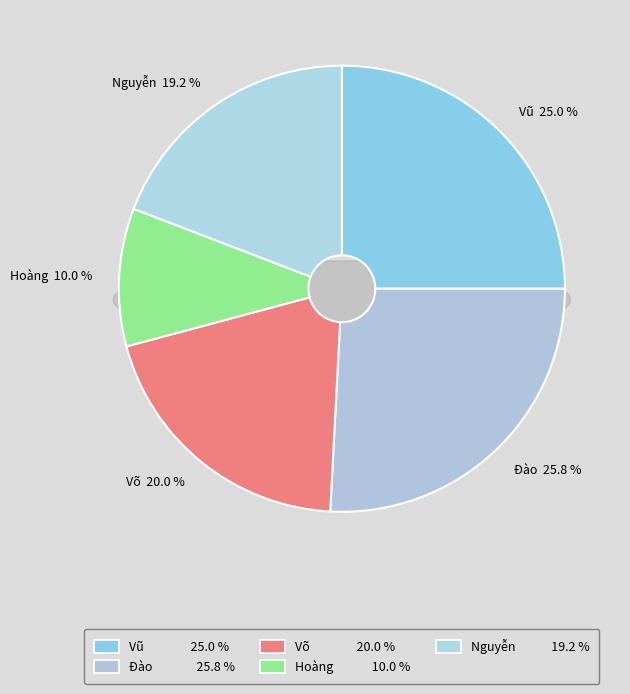

Count the number of slices in the pie.

5